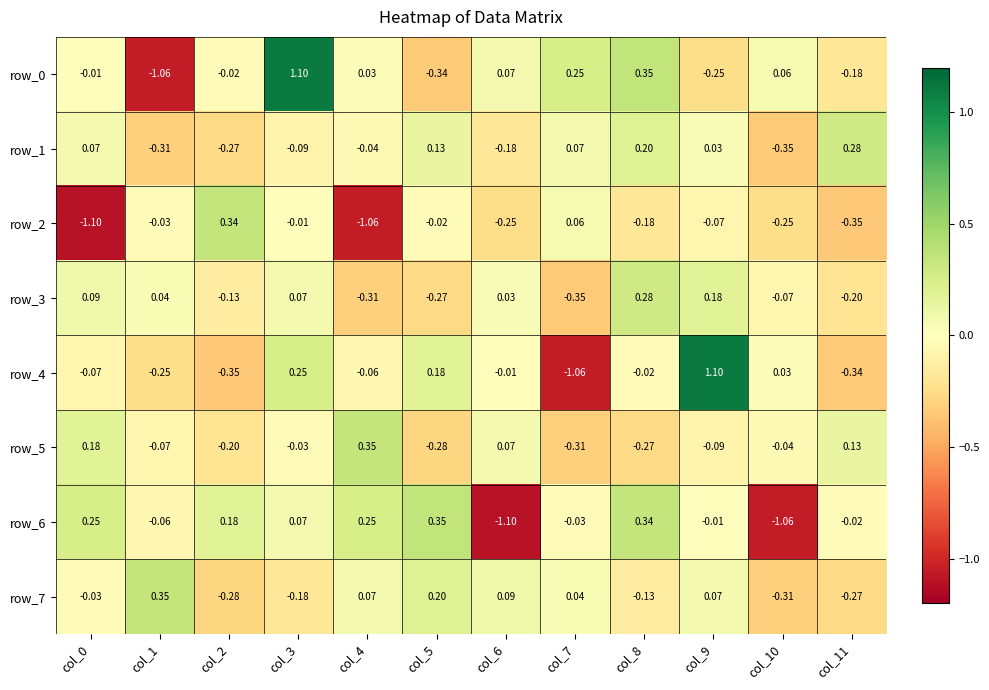

What is the difference between the second highest and minimum values in the row_1 series?

0.5